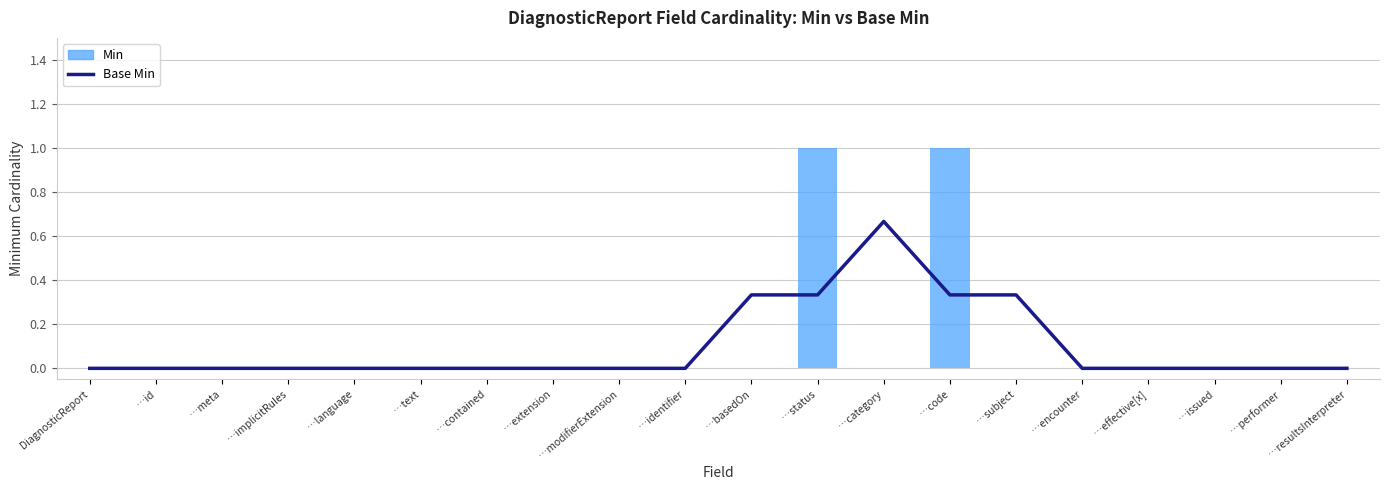

What is the sum of the Base Min values at …category and …contained?

0.7